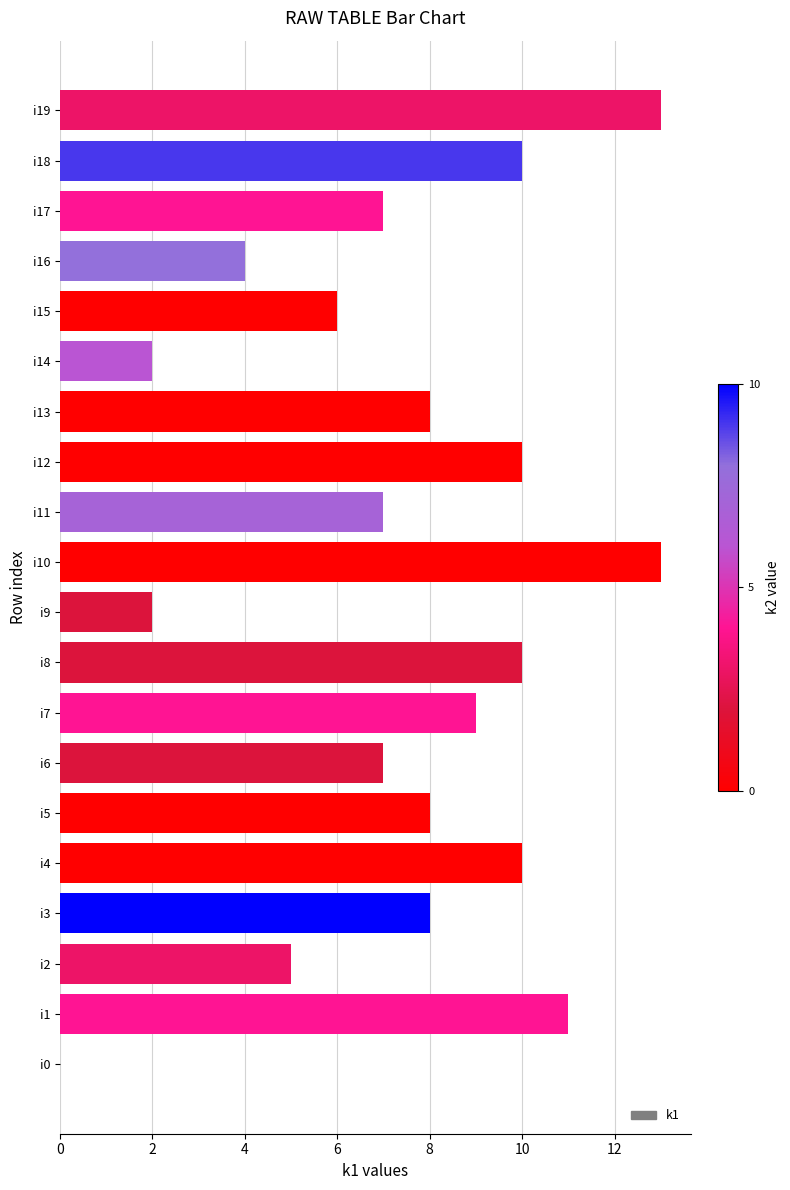

What is the maximum value shown in the chart?

13